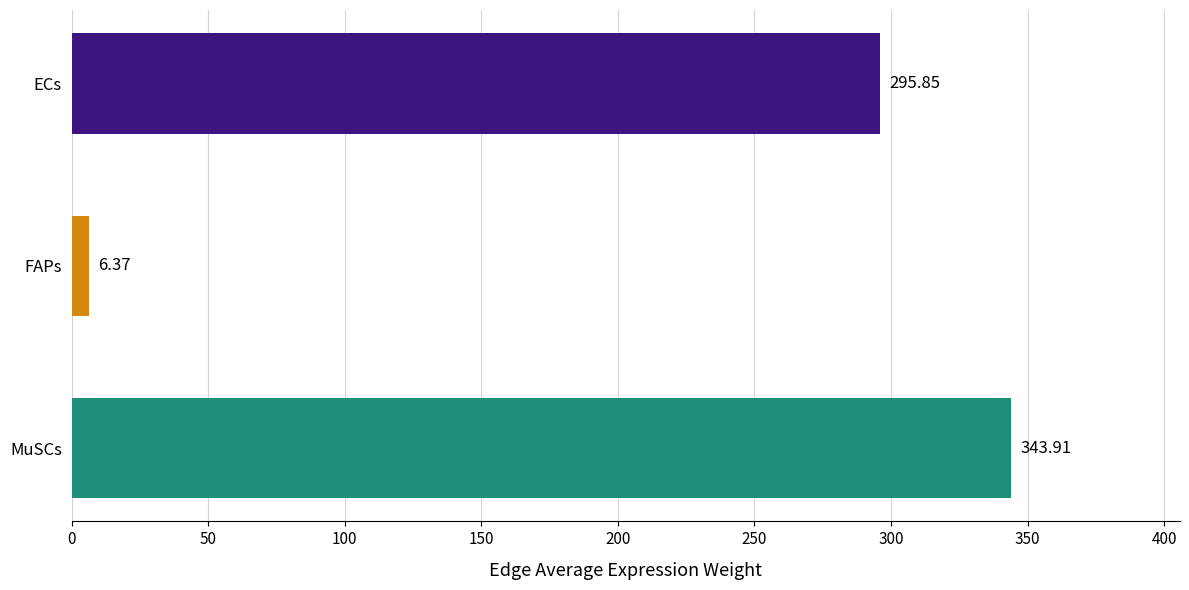

Where is the data nearest to the value 175?

ECs